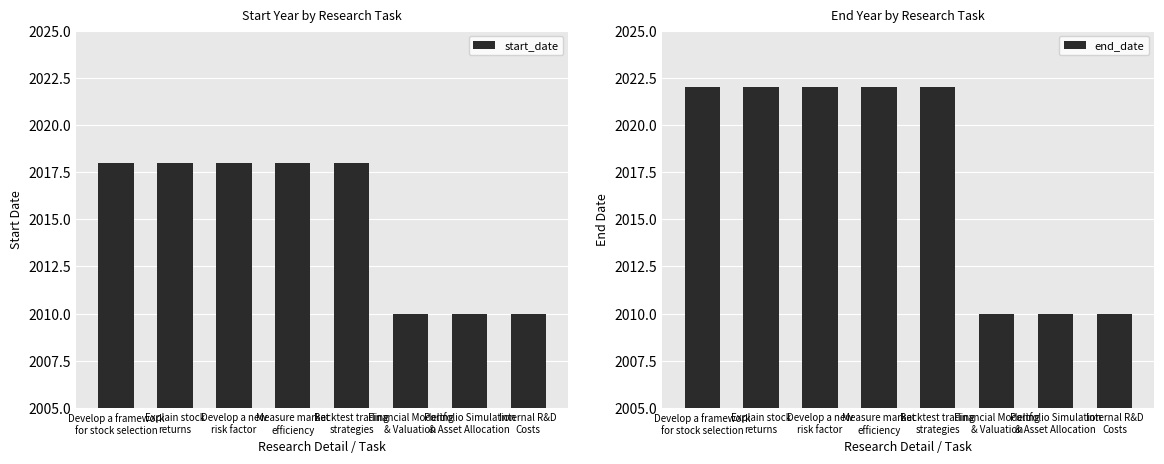

What is the difference between the maximum and minimum values in the start_date series?

8